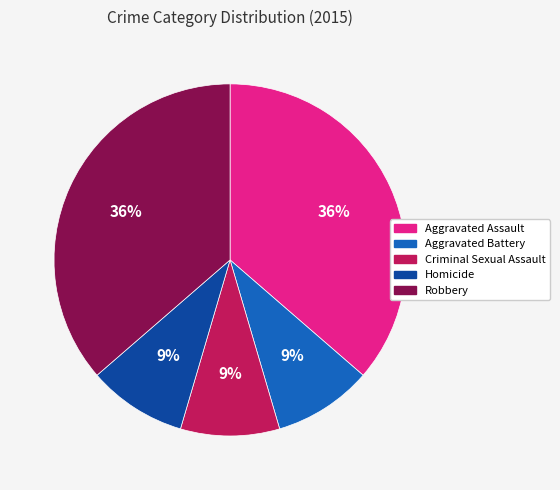

To the nearest percent, what is the combined percentage of Aggravated Battery and Criminal Sexual Assault?

18%